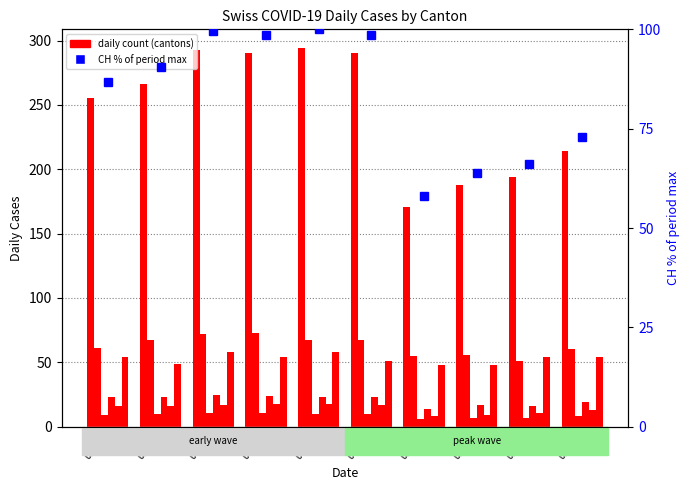

What position from the left is 04-04?

6